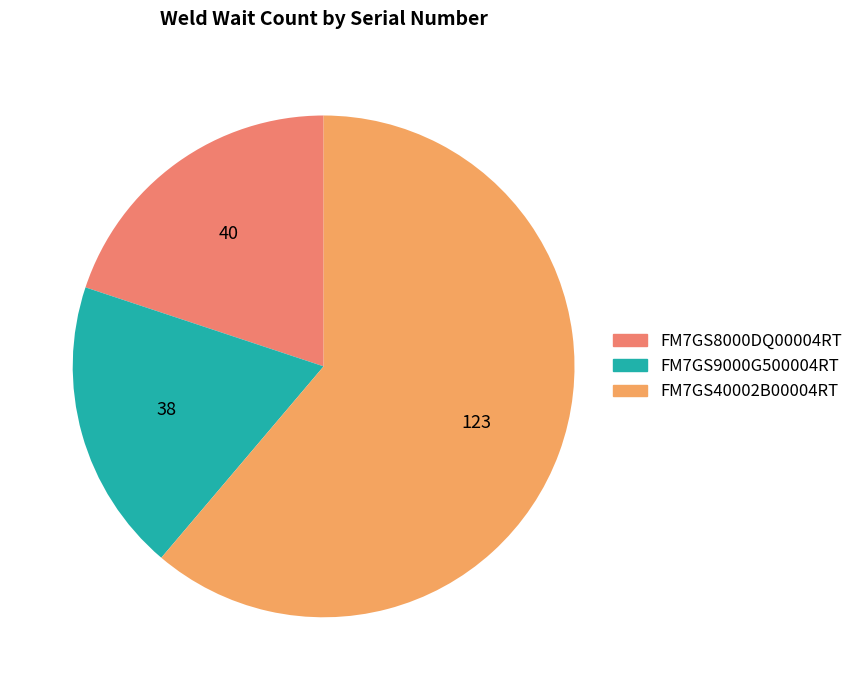

What is the majority slice?

FM7GS40002B00004RT